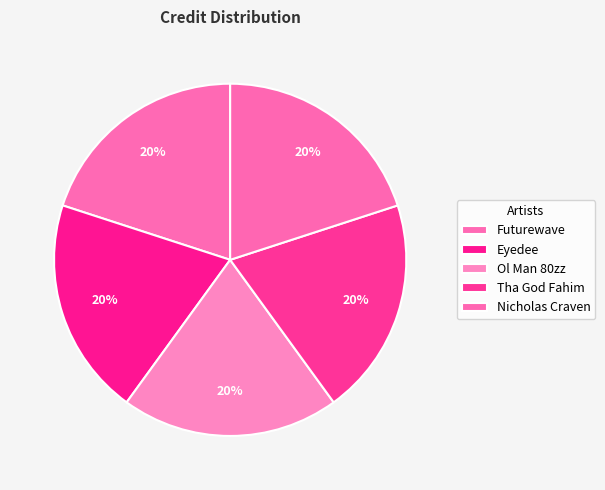

The Futurewave slice represents 20% of the pie. True or false?

True